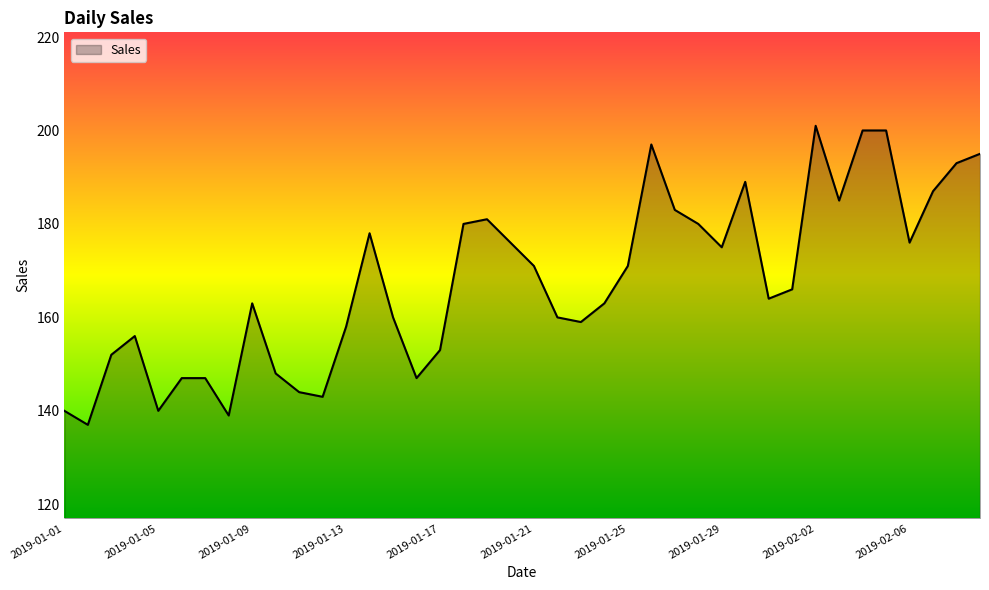

What is the difference between the maximum and minimum values?

64